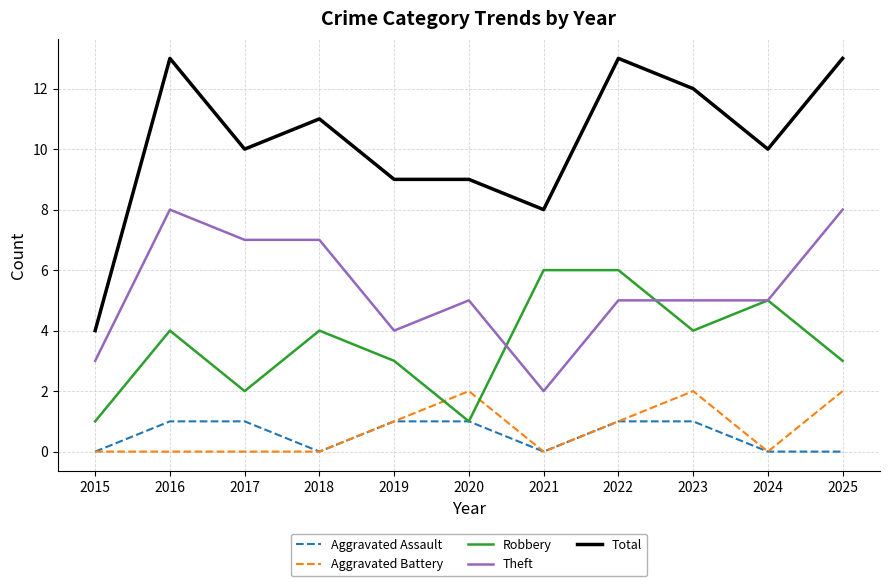

True or false: Theft and Aggravated Assault cross at least once.

False